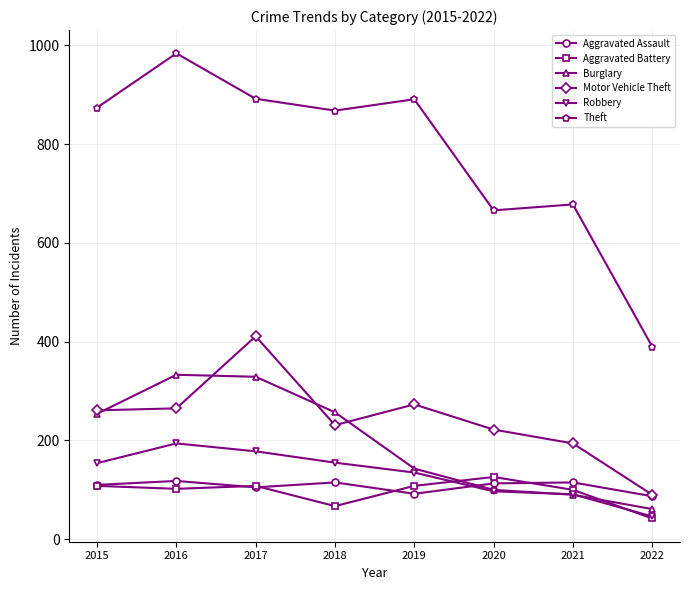

At which label does Robbery reach its peak?

2016